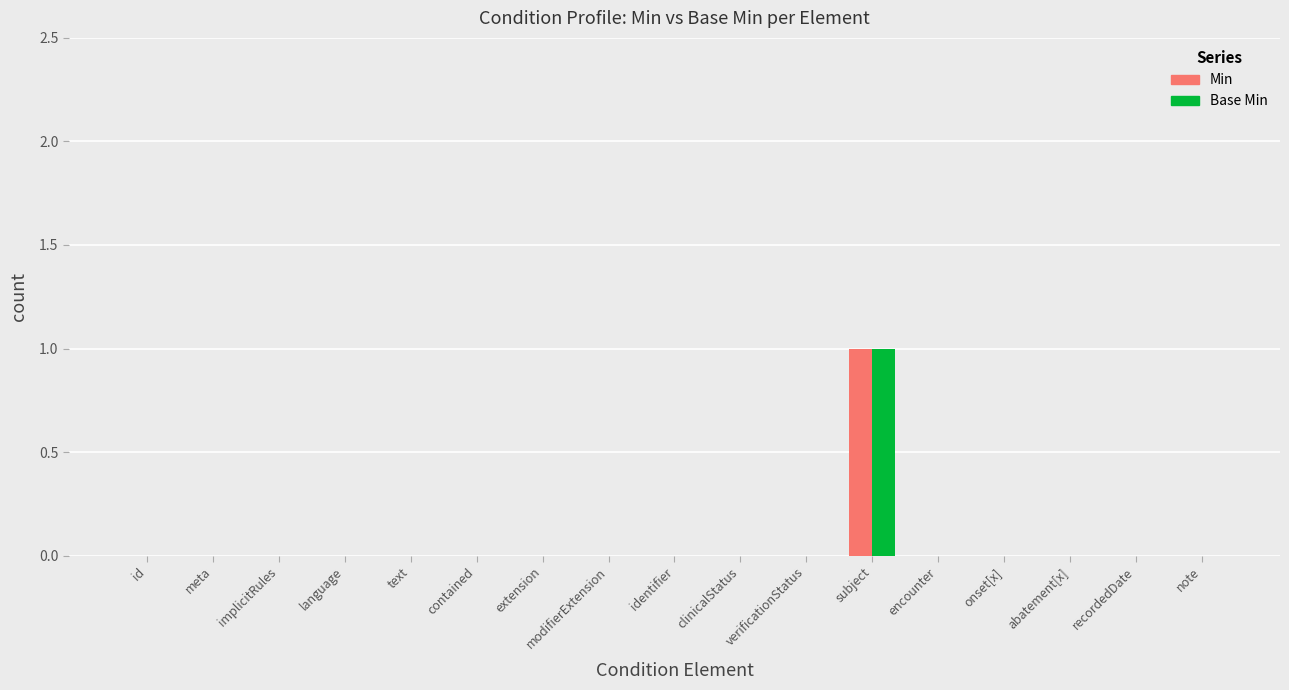

What are all the series names shown in the legend?

Min, Base Min